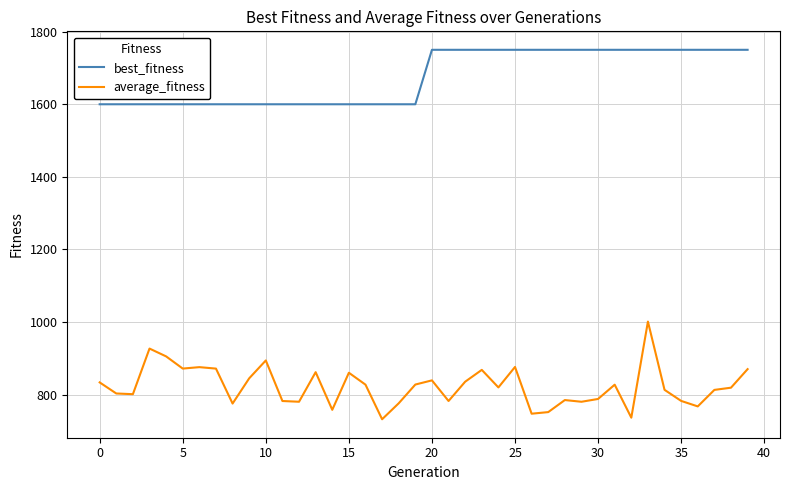

How many lines are shown in the chart?

2